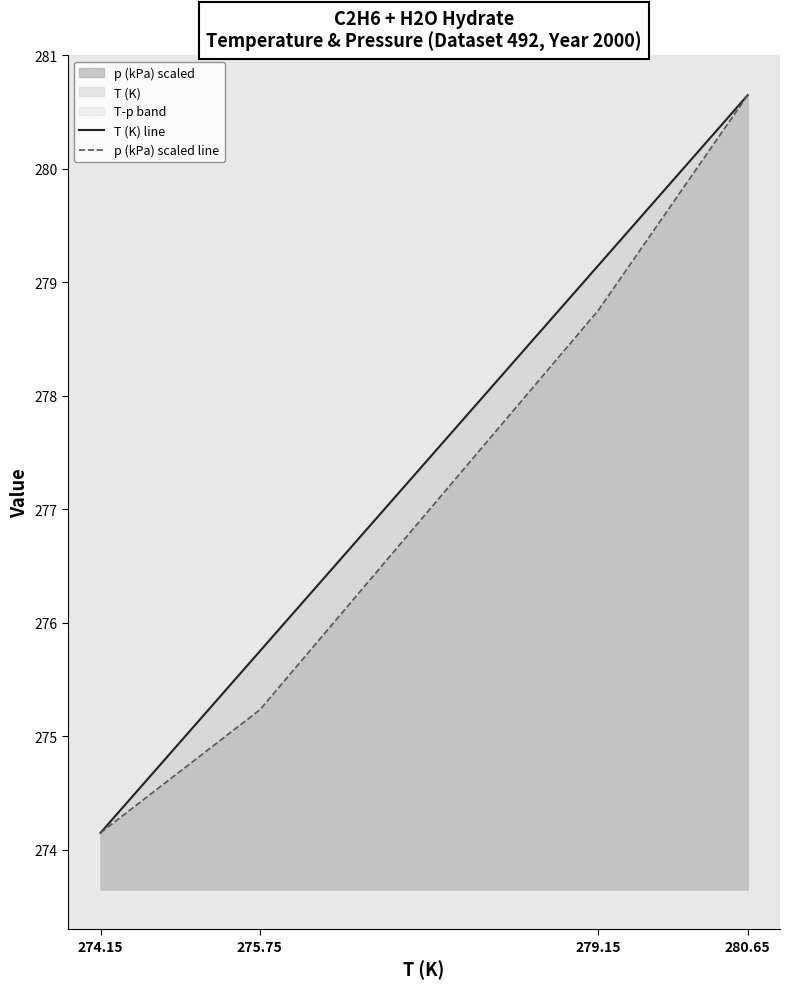

Which category has the lowest value in the p (kPa) scaled line series?

274.15